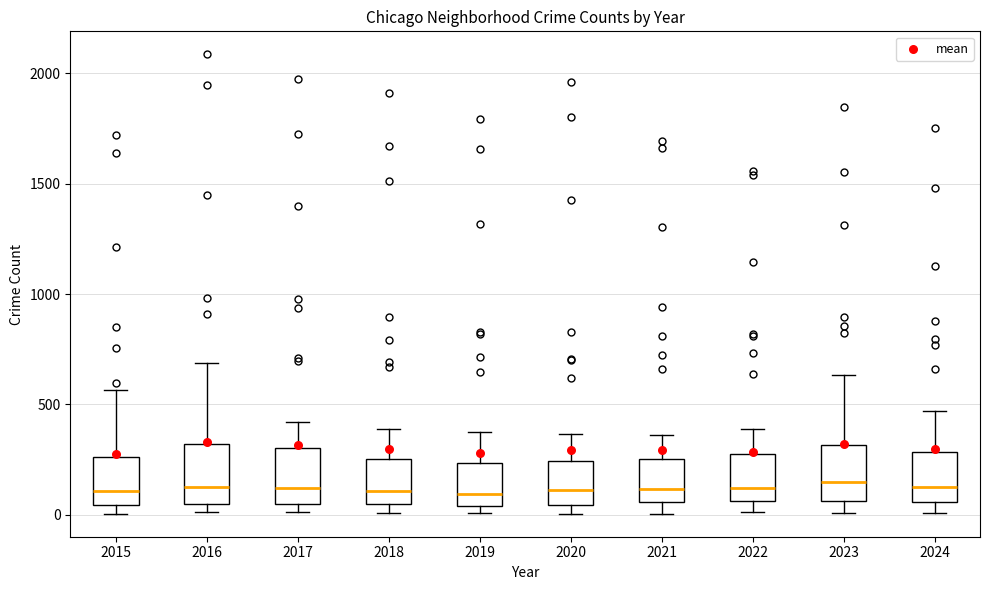

Reading left to right, read every box against the y-axis: the position of its median line, the range the box covers, and the ends of its whiskers. The values are not printed on the chart, so give them approximately, as read against the axis.

2015: median 100, box 50 to 250, whiskers 0 to 550
2016: median 150, box 50 to 300, whiskers 0 to 700
2017: median 100, box 50 to 300, whiskers 0 to 400
2018: median 100, box 50 to 250, whiskers 0 to 400
2019: median 100, box 50 to 250, whiskers 0 to 400
2020: median 100, box 50 to 250, whiskers 0 to 350
2021: median 100, box 50 to 250, whiskers 0 to 350
2022: median 100, box 50 to 250, whiskers 0 to 400
2023: median 150, box 50 to 300, whiskers 0 to 650
2024: median 150, box 50 to 300, whiskers 0 to 450